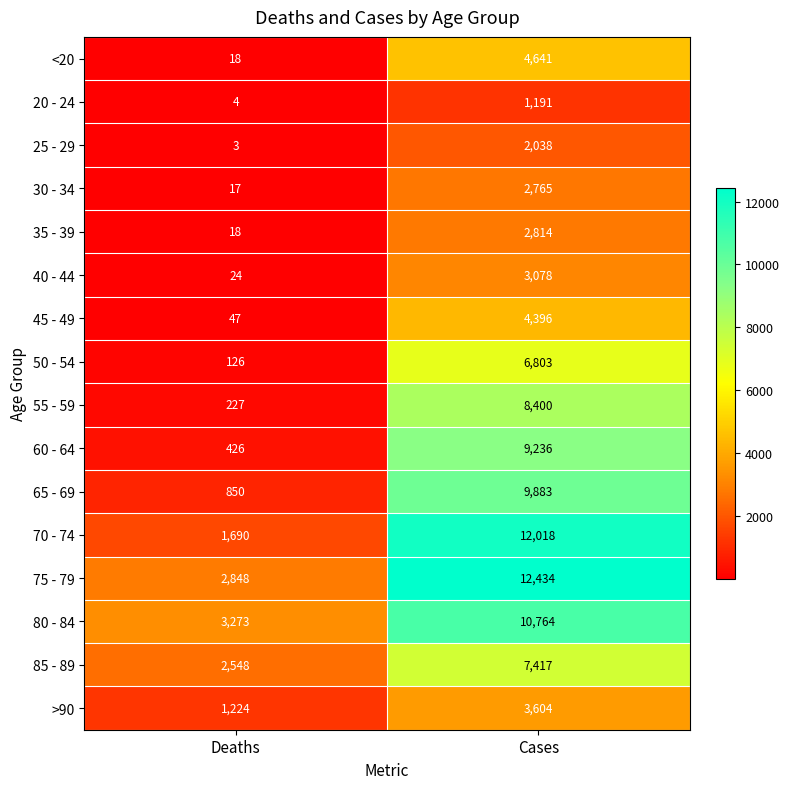

At which category does the chart reach its peak across all series?

Cases